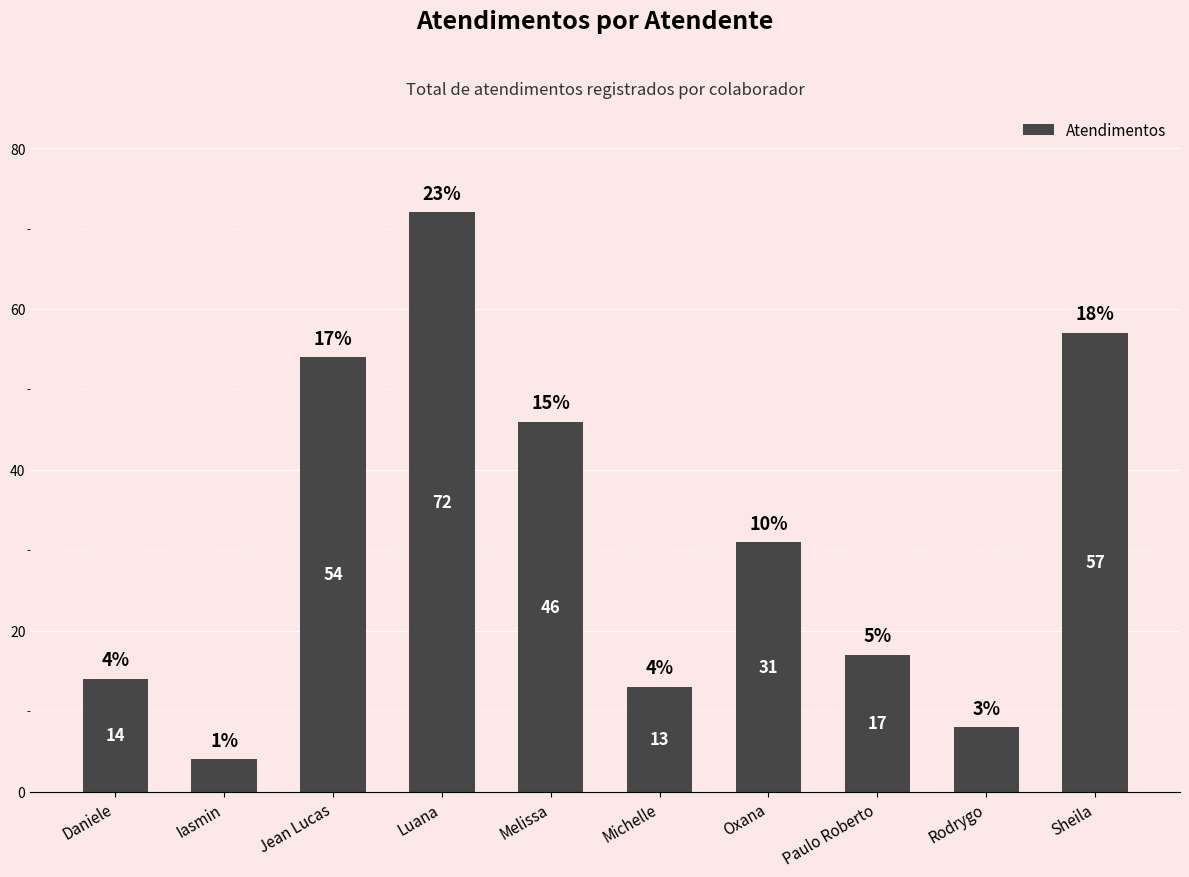

Does the chart contain any negative values?

No